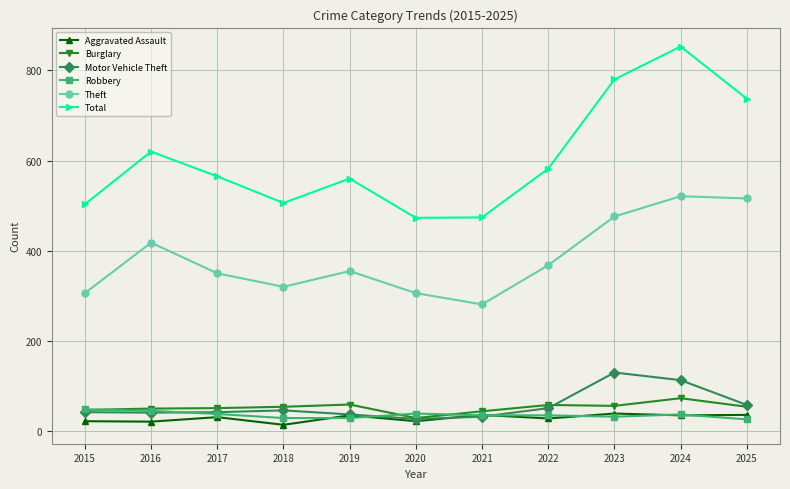

Read the Aggravated Assault value at 2022, to the nearest 5.

30